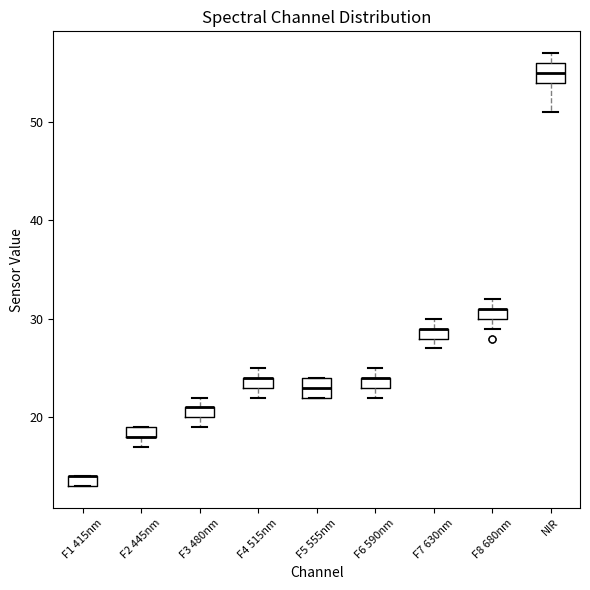

Where is the lower edge of the box for F1 415nm on the y-axis? The values are not printed on the chart, so give them approximately, as read against the axis.

13